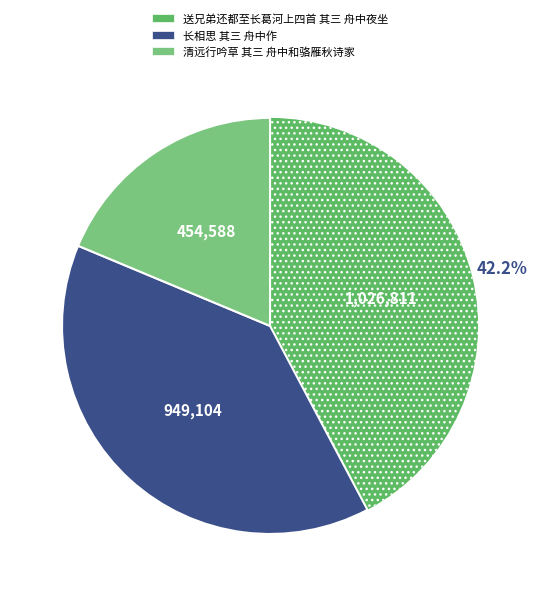

Is there a majority slice in this chart?

No